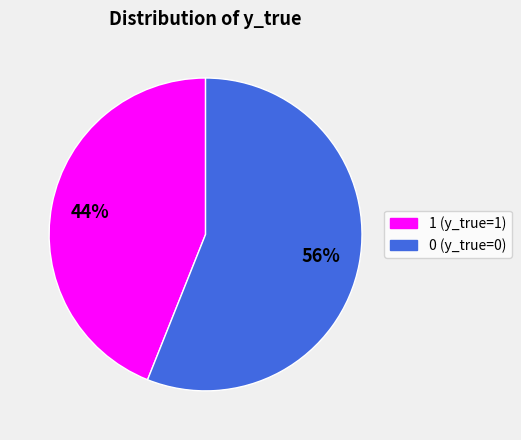

To the nearest percent, what is the average slice percentage?

50%